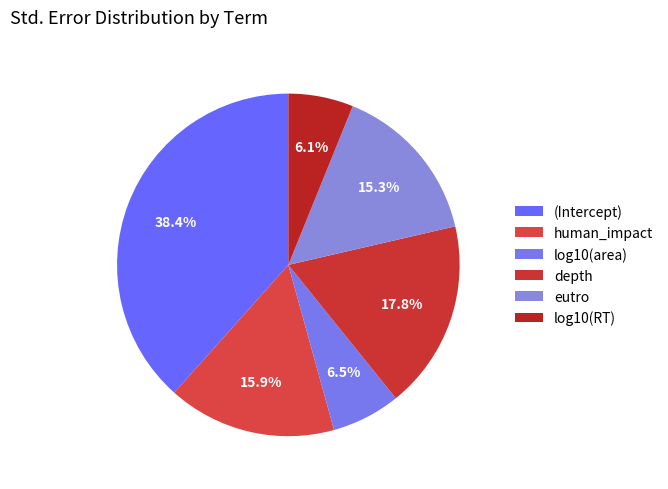

What is the smallest slice in the pie chart?

log10(RT)